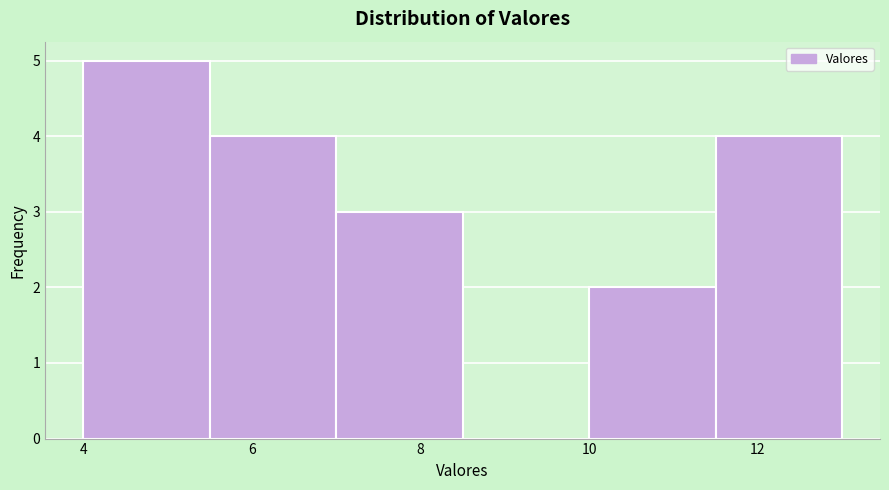

Reading left to right, transcribe this chart: for each bar, give the range it covers on the x-axis and its height. Neither the bar edges nor the heights are printed on the chart, so give them approximately, as read against the axes.

4.0 to 5.5: 5
5.5 to 7.0: 4
7.0 to 8.5: 3
8.5 to 10.0: 0
10.0 to 11.5: 2
11.5 to 13.0: 4